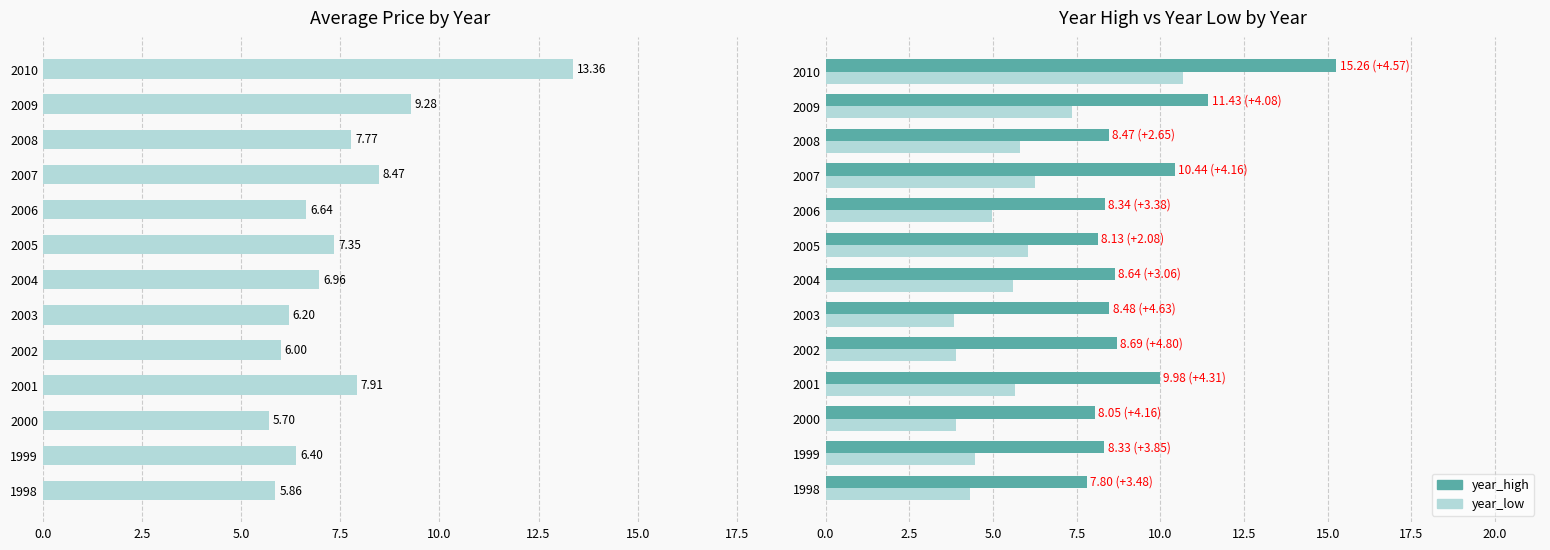

What is the minimum value shown in the chart?

3.8